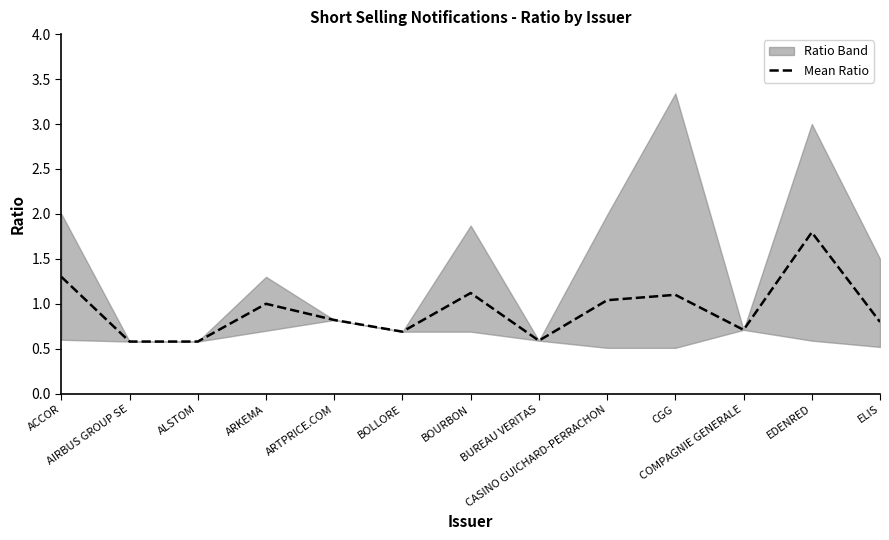

How many points are higher than both their immediate neighbors (excluding endpoints)?

4